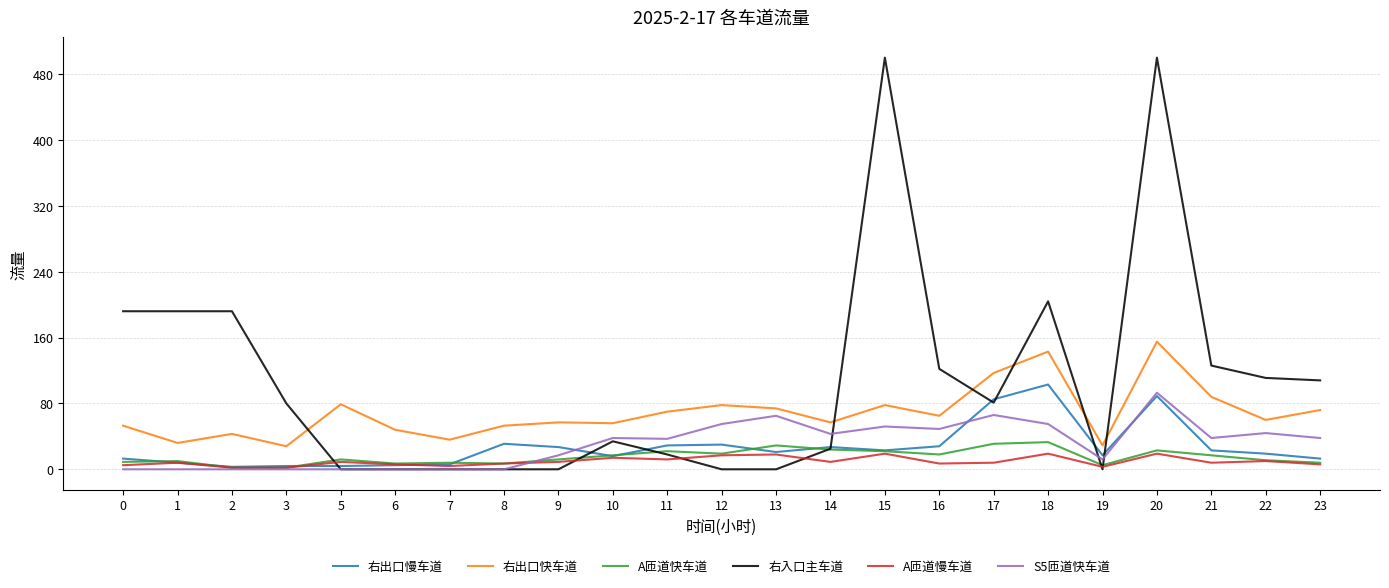

True or false: 右出口快车道 and A匝道慢车道 cross at least once.

False